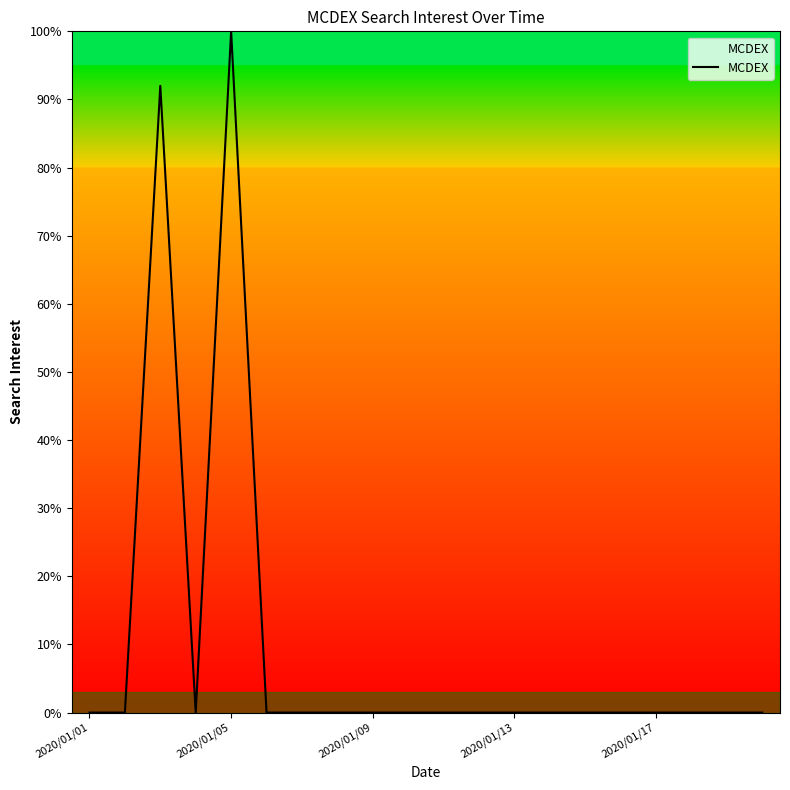

What is the maximum value shown in the chart?

100